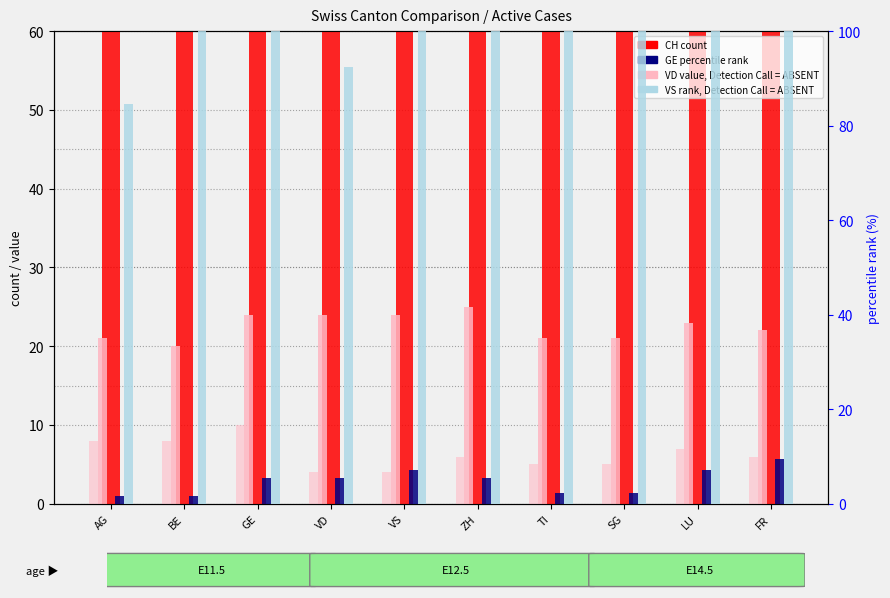

How many data points in ZH value (absent) are above 6?

4